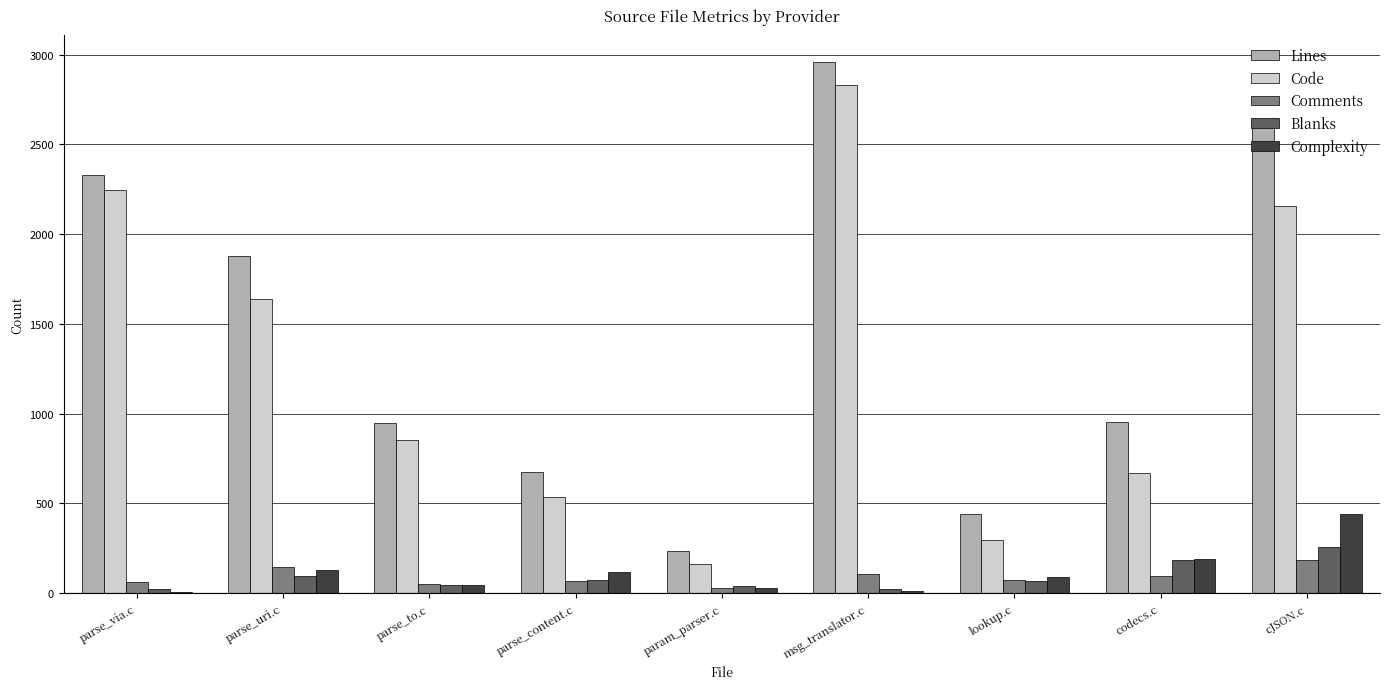

How many data points does each series have?

9